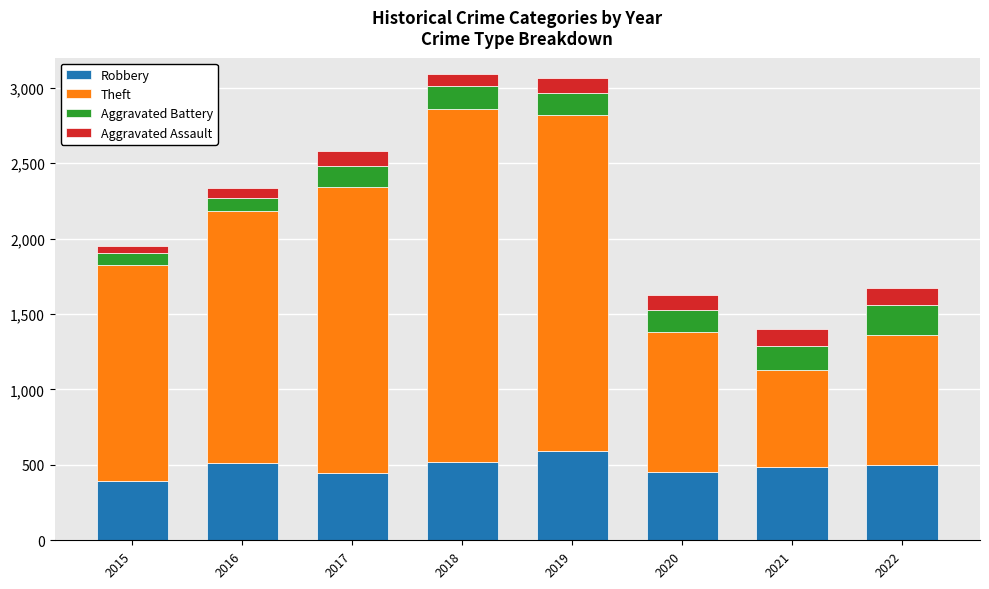

How many data points does each series have?

8